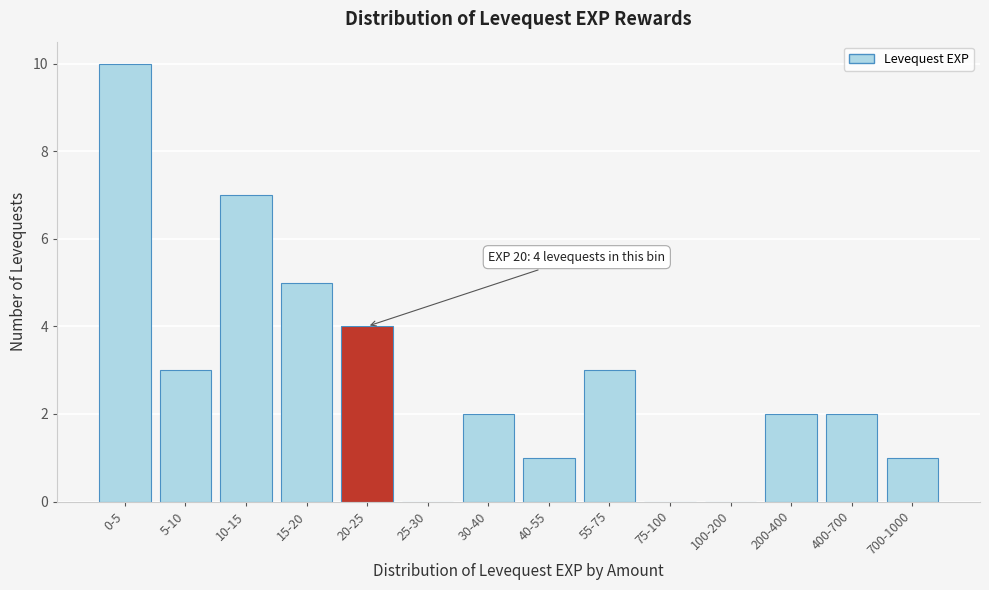

Reading left to right, transcribe all the data shown in this chart.

0-5=10	5-10=3	10-15=7	15-20=5	20-25=4	25-30=0	30-40=2	40-55=1	55-75=3	75-100=0	100-200=0	200-400=2	400-700=2	700-1000=1